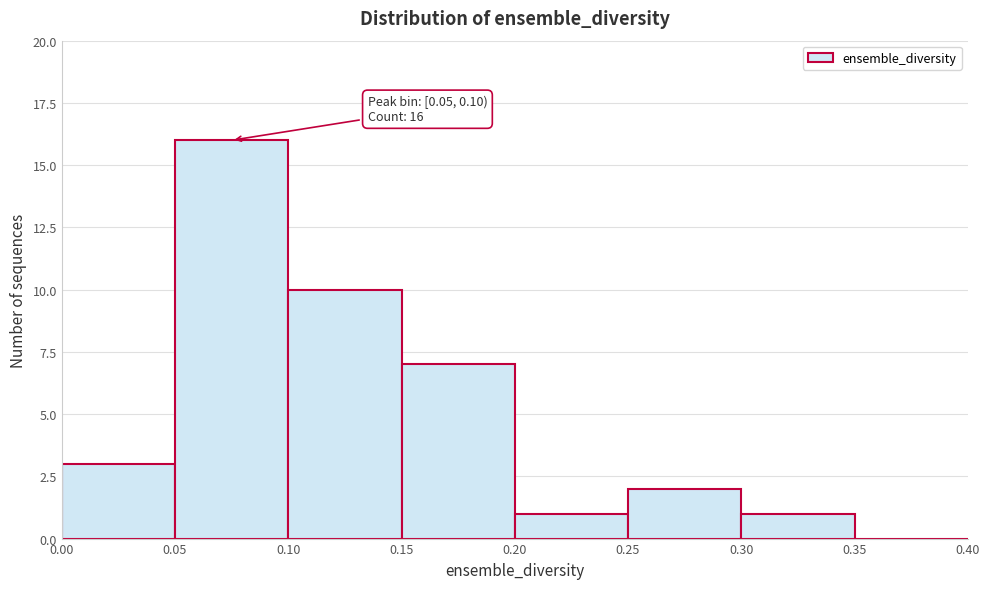

Which range on the x-axis has the tallest bar?

0.05 to 0.10